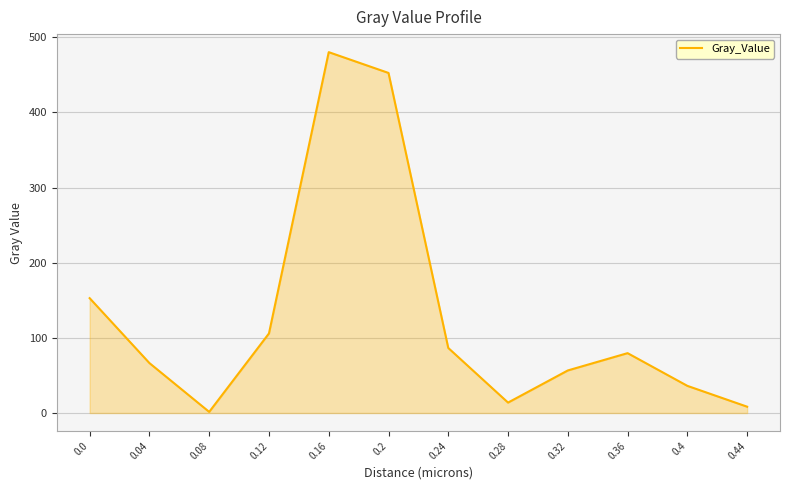

How many lines are shown in the chart?

1